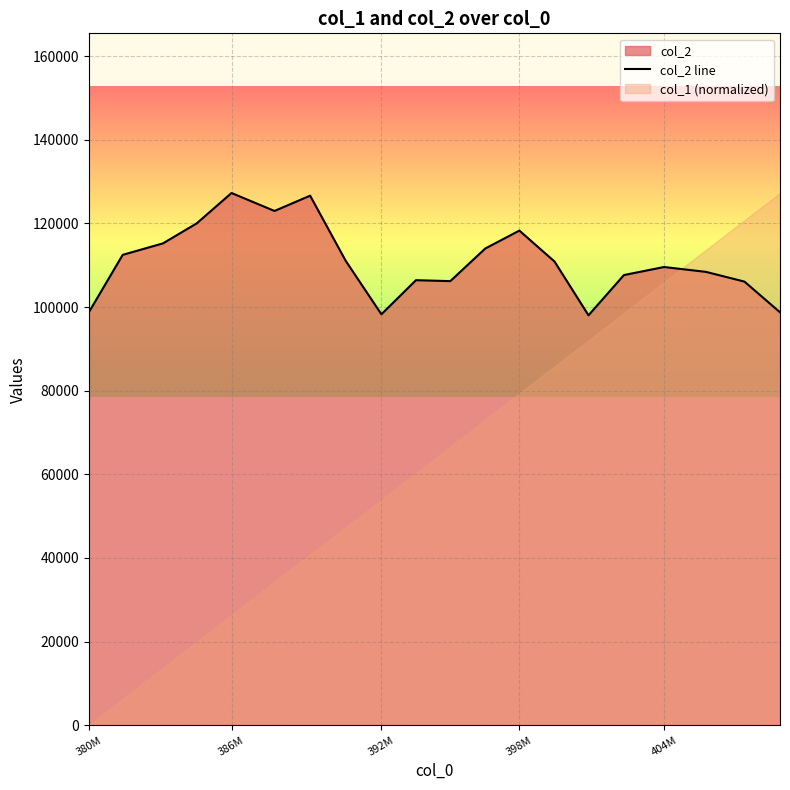

What is the maximum value for col_2 line?

127275